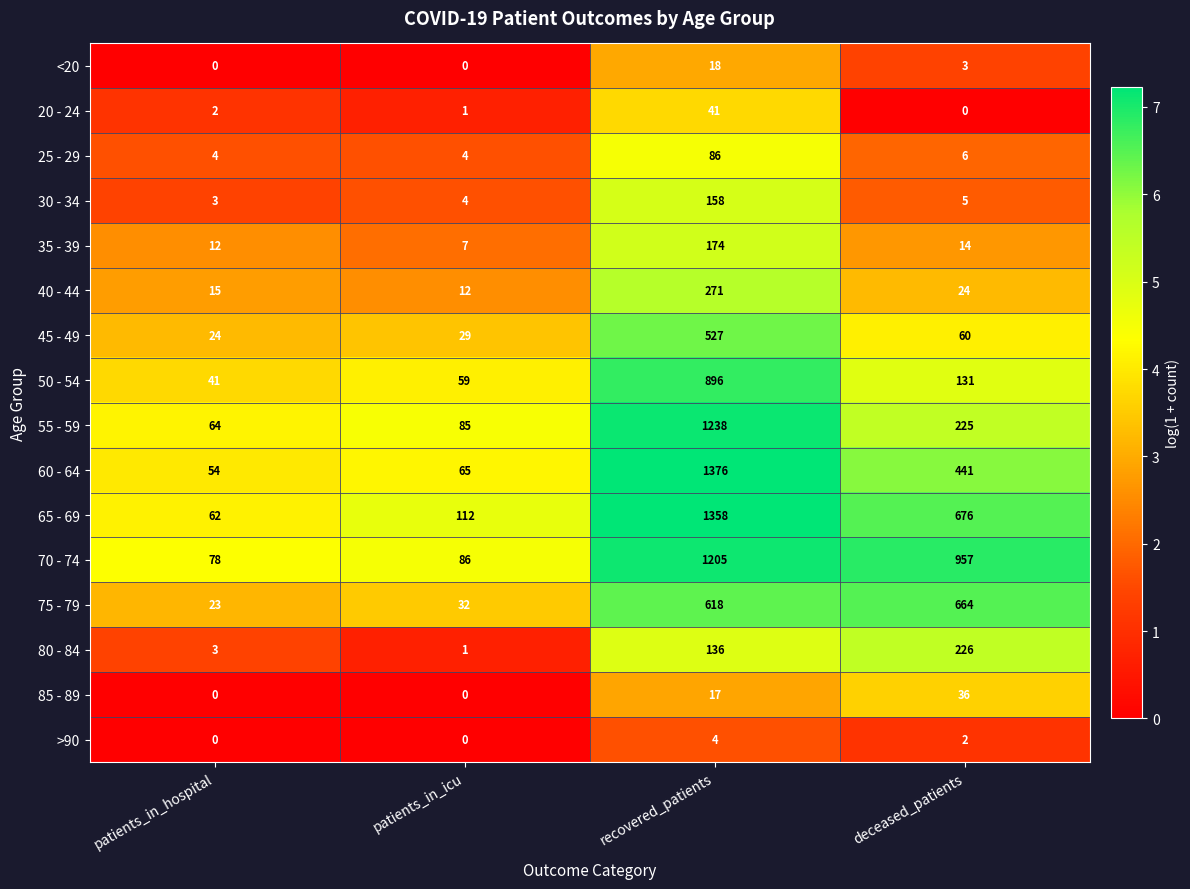

Where does the 40 - 44 series first go above 24?

recovered_patients